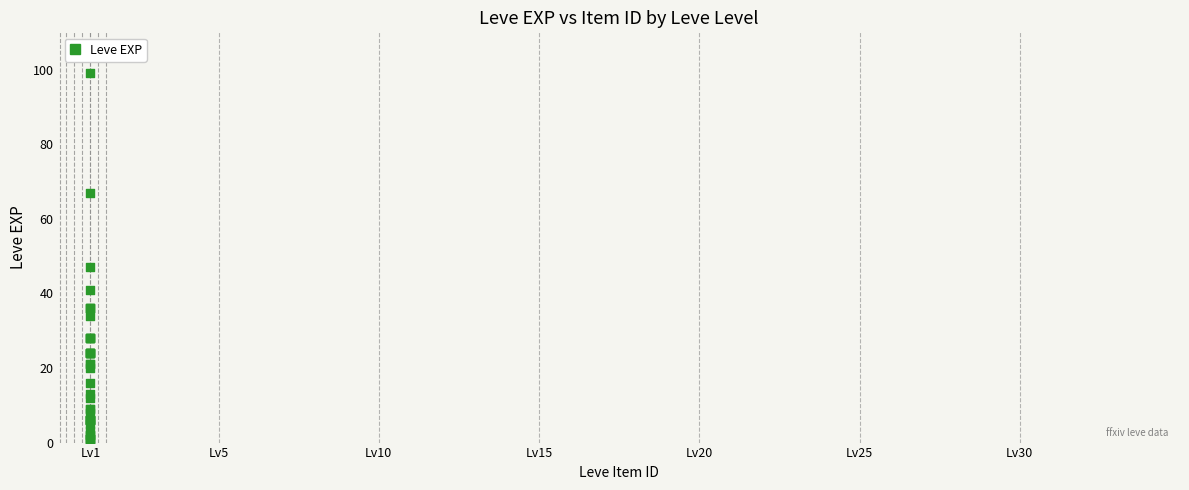

What Y value in the scatter plot is closest to 50?

47